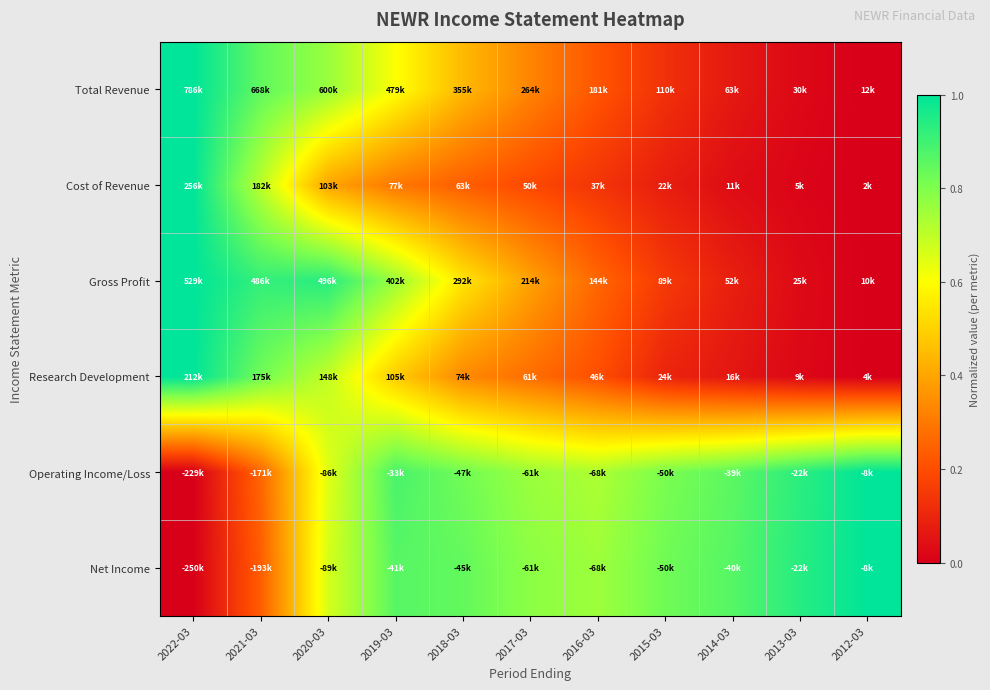

Reading left to right, transcribe all the data shown in this chart.

Total Revenue: 2022-03=1.0	2021-03=0.8	2020-03=0.8	2019-03=0.6	2018-03=0.4	2017-03=0.3	2016-03=0.2	2015-03=0.1	2014-03=0.1	2013-03=0.0	2012-03=0.0
Cost of Revenue: 2022-03=1.0	2021-03=0.7	2020-03=0.4	2019-03=0.3	2018-03=0.2	2017-03=0.2	2016-03=0.1	2015-03=0.1	2014-03=0.0	2013-03=0.0	2012-03=0.0
Gross Profit: 2022-03=1.0	2021-03=0.9	2020-03=0.9	2019-03=0.8	2018-03=0.5	2017-03=0.4	2016-03=0.3	2015-03=0.2	2014-03=0.1	2013-03=0.0	2012-03=0.0
Research Development: 2022-03=1.0	2021-03=0.8	2020-03=0.7	2019-03=0.5	2018-03=0.3	2017-03=0.3	2016-03=0.2	2015-03=0.1	2014-03=0.1	2013-03=0.0	2012-03=0.0
Operating Income/Loss: 2022-03=0.0	2021-03=0.3	2020-03=0.6	2019-03=0.9	2018-03=0.8	2017-03=0.8	2016-03=0.7	2015-03=0.8	2014-03=0.9	2013-03=0.9	2012-03=1.0
Net Income: 2022-03=0.0	2021-03=0.2	2020-03=0.7	2019-03=0.9	2018-03=0.8	2017-03=0.8	2016-03=0.8	2015-03=0.8	2014-03=0.9	2013-03=0.9	2012-03=1.0